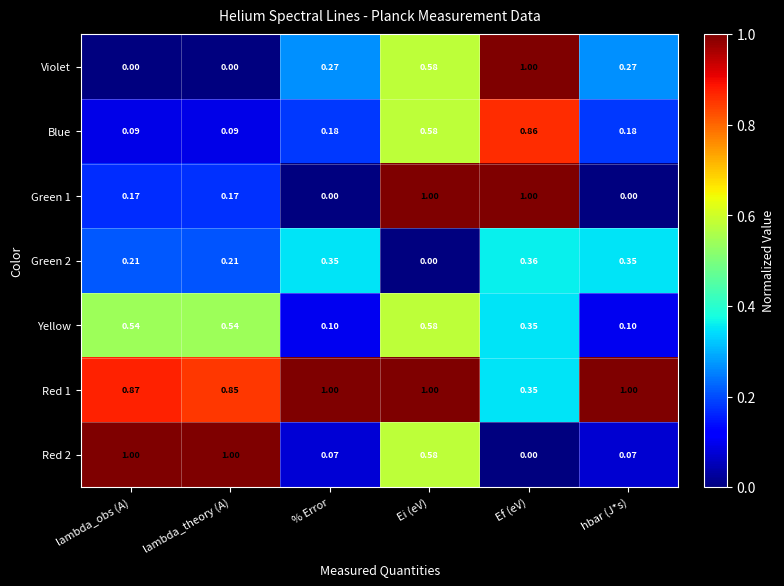

Is the value of Red 2 at Ei (eV) greater than the value of Green 2 at % Error?

Yes